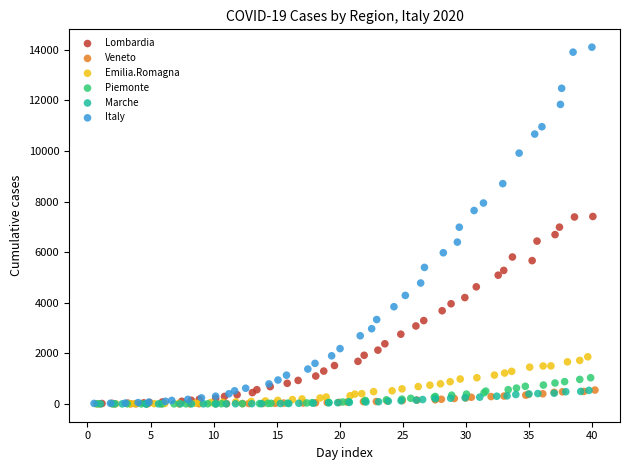

Which series contains the highest Y value?

Italy